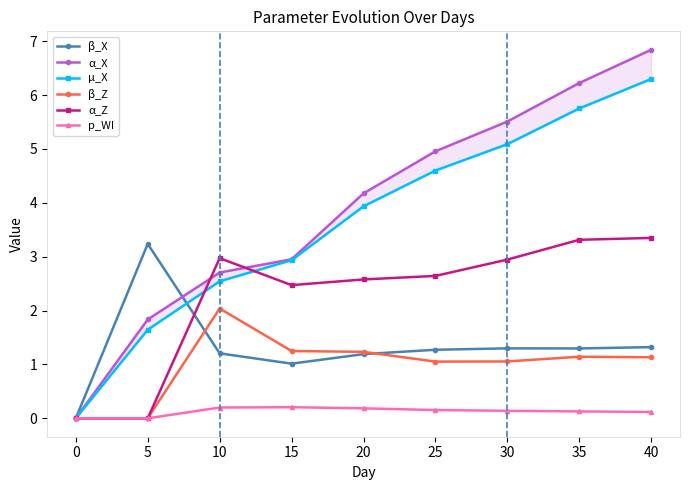

True or false: β_Z and α_Z intersect in this chart.

False